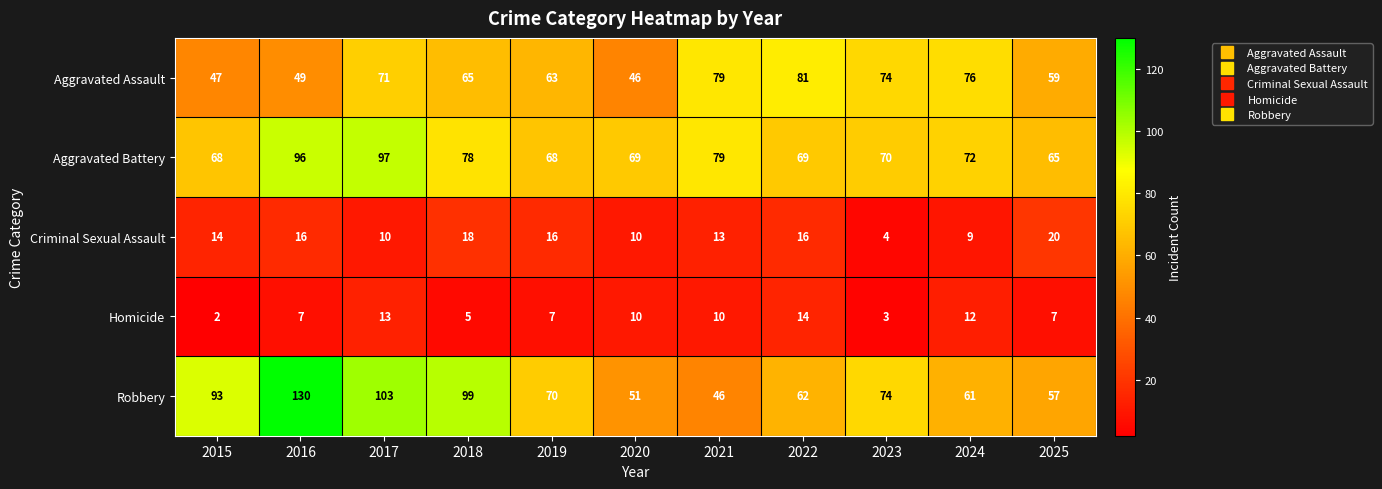

Rank the series at 2025 from highest to lowest value.

Aggravated Battery, Aggravated Assault, Robbery, Criminal Sexual Assault, Homicide